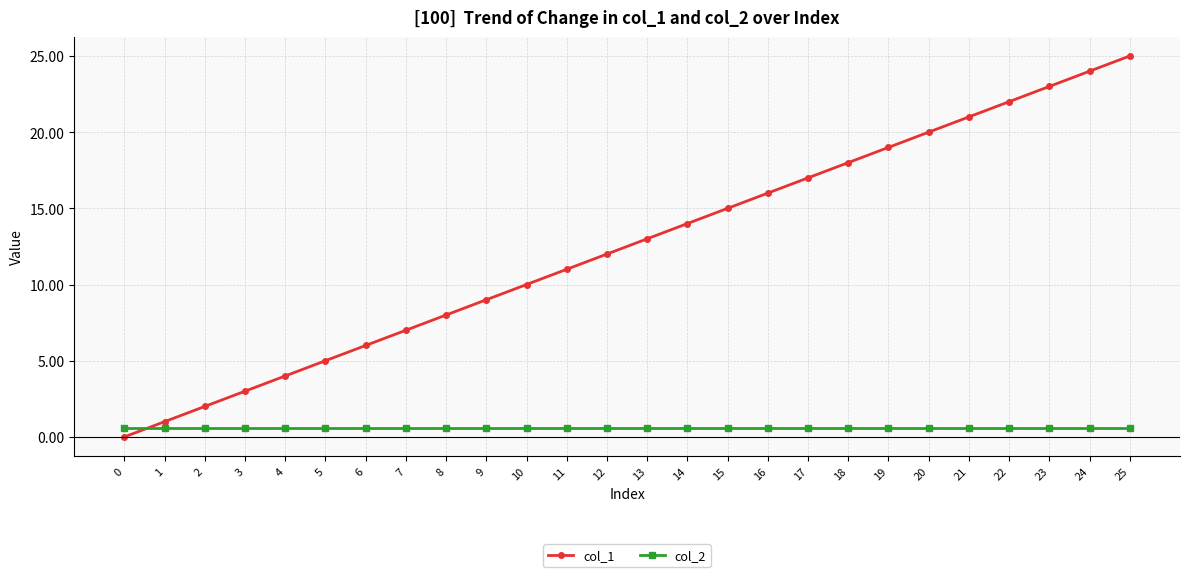

Which series ends up on top after the final intersection of col_2 and col_1?

col_1